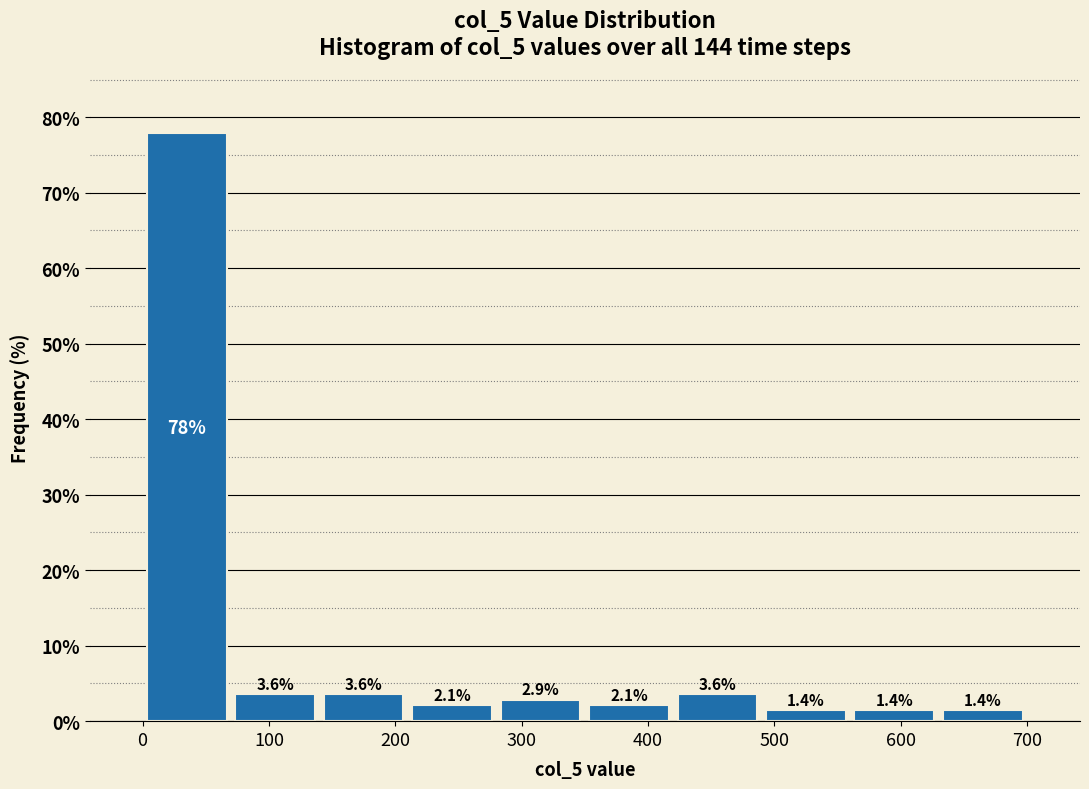

Reading left to right, transcribe this chart: for each bar, give the range it covers on the x-axis and its height.

0 to 70: 77.9
70 to 140: 3.6
140 to 210: 3.6
210 to 280: 2.1
280 to 350: 2.9
350 to 420: 2.1
420 to 490: 3.6
490 to 560: 1.4
560 to 630: 1.4
630 to 700: 1.4